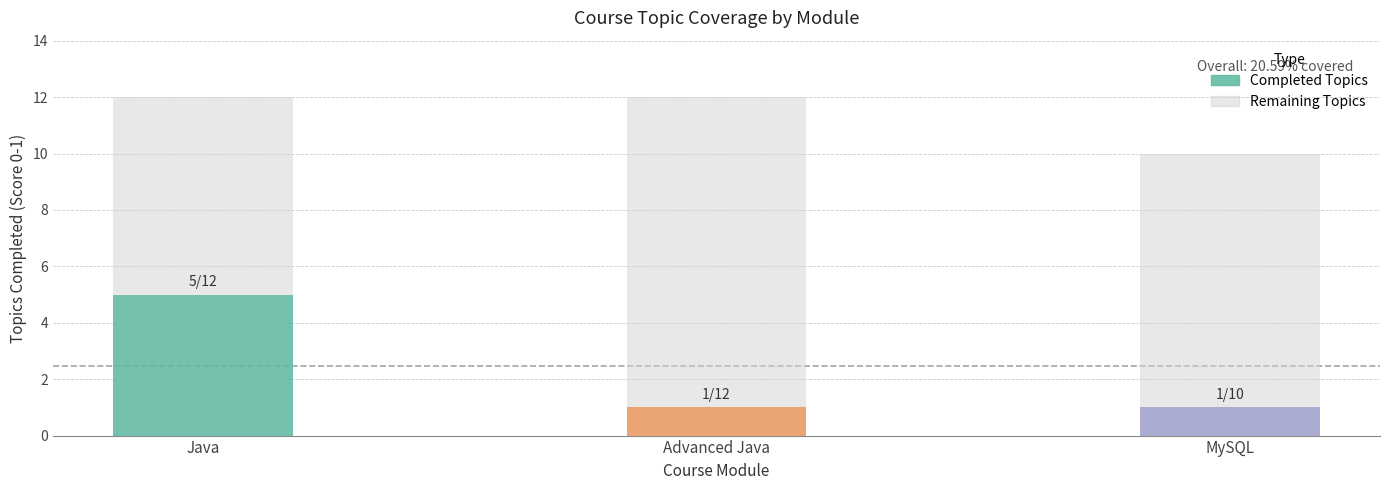

Are the bars horizontal?

No